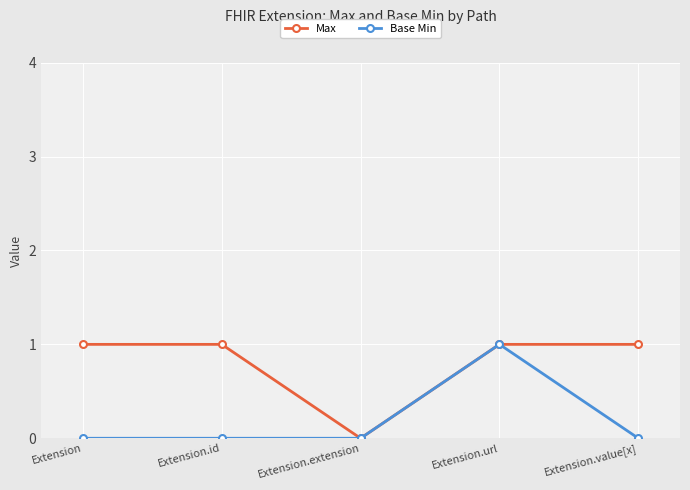

How many positive values does the Max series have?

4